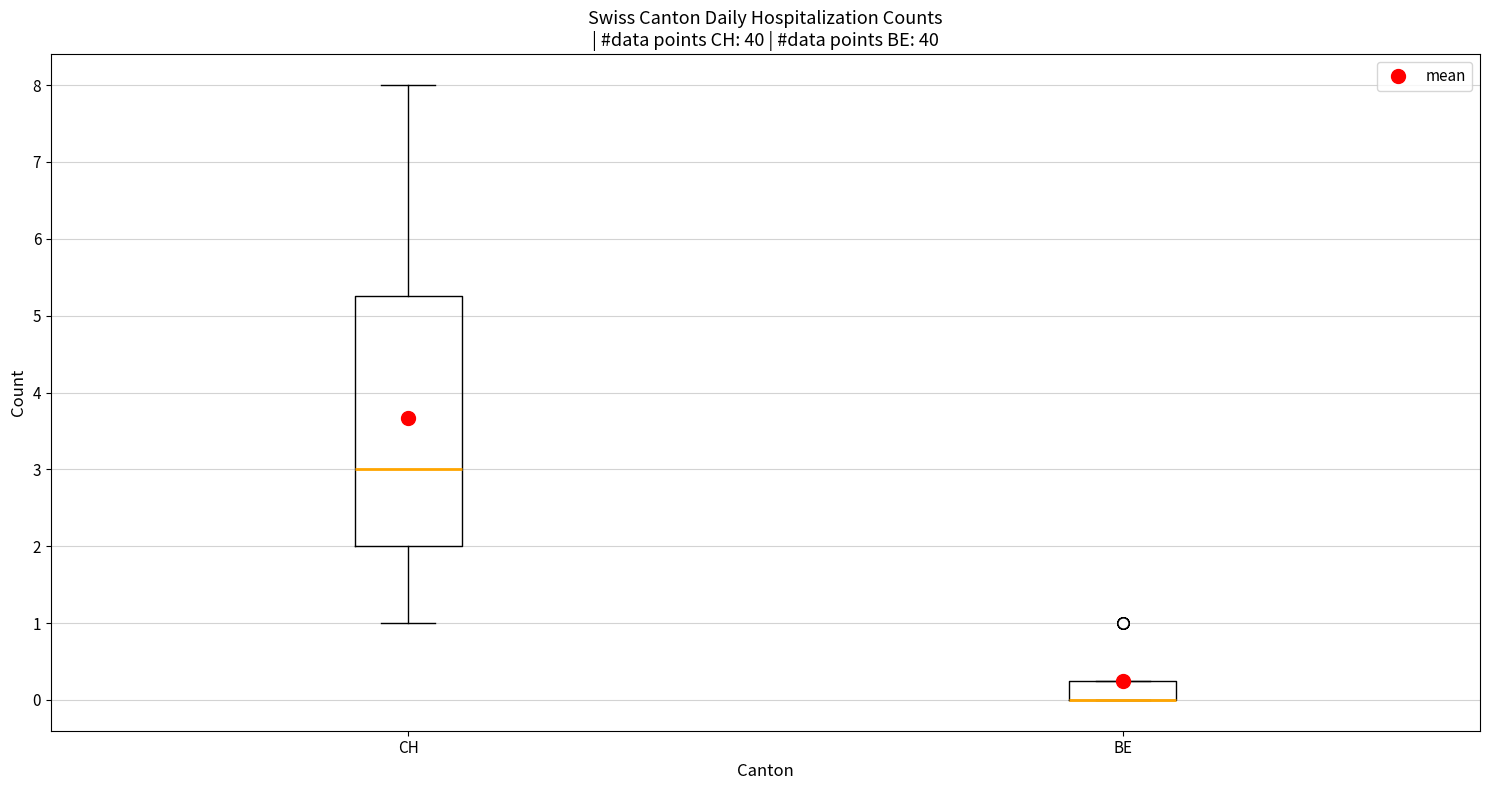

Where is the upper edge of the box for CH on the y-axis? The values are not printed on the chart, so give them approximately, as read against the axis.

5.3